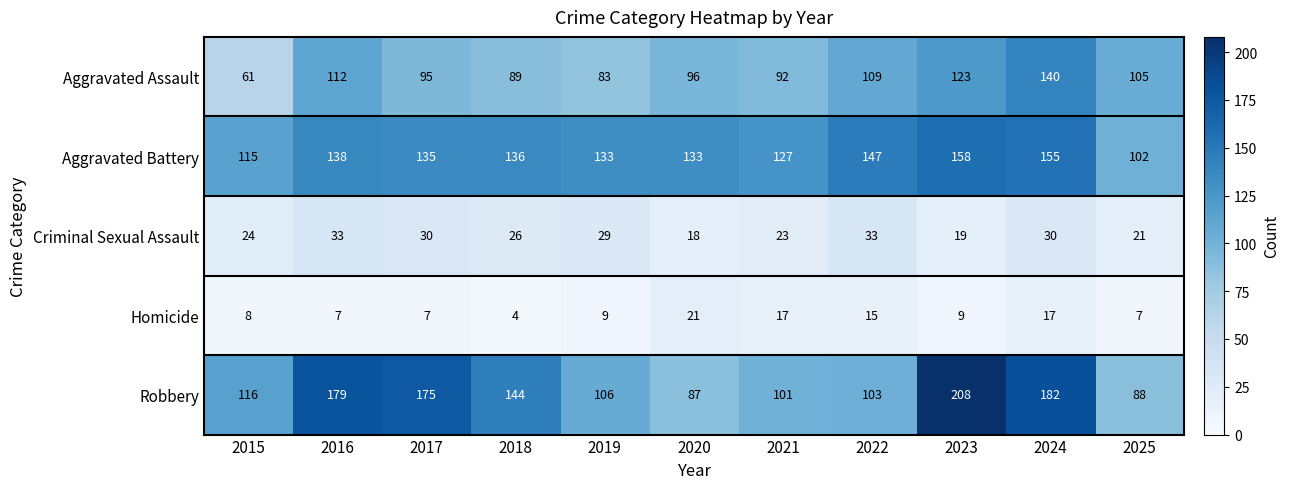

Which series has the largest range (max minus min)?

Robbery